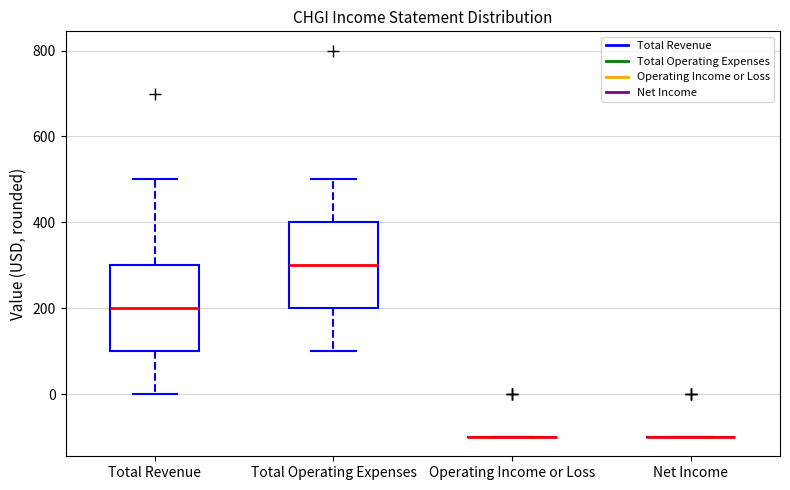

Reading left to right, transcribe this box plot: for each box, give where its median line is, the range the box spans, and where its two whiskers end, as read against the y-axis. The values are not printed on the chart, so give them approximately, as read against the axis.

Total Revenue: median 200, box 100 to 300, whiskers 0 to 500
Total Operating Expenses: median 300, box 200 to 400, whiskers 100 to 500
Operating Income or Loss: box collapsed to a line at -100, whiskers -100 to -100
Net Income: box collapsed to a line at -100, whiskers -100 to -100